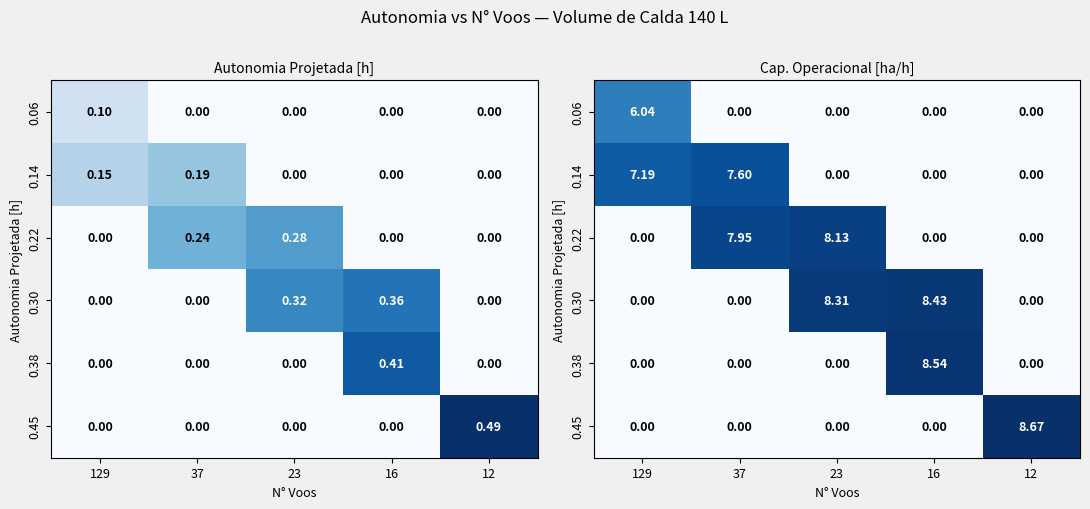

How many values in 0.14 are above zero?

2